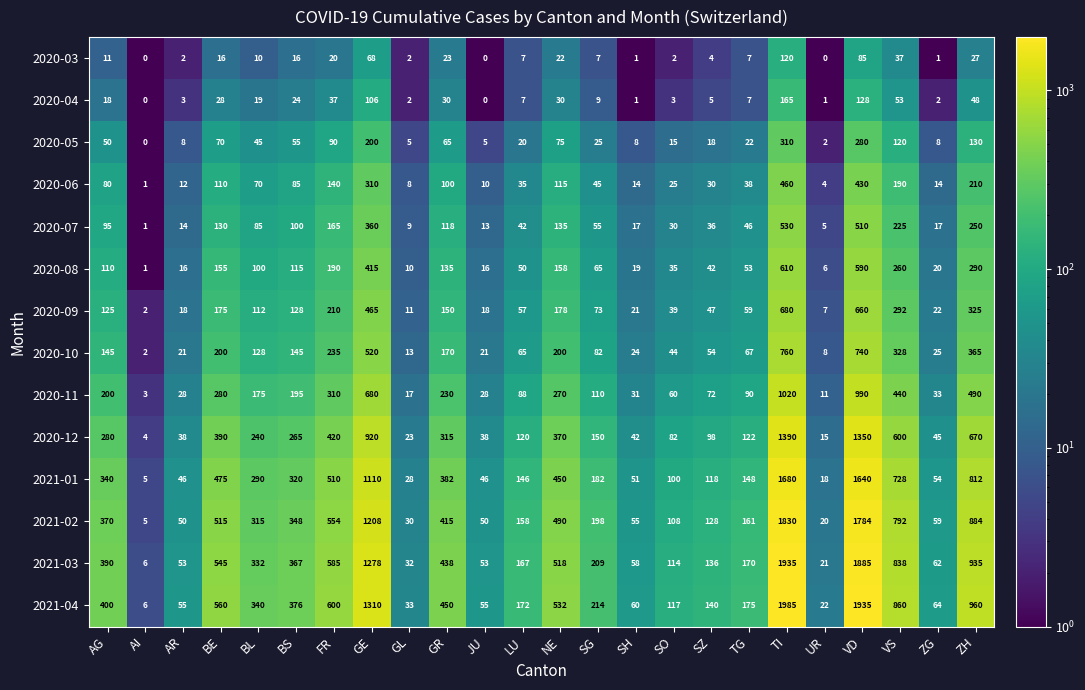

At how many categories does at least one series exceed 819?

5